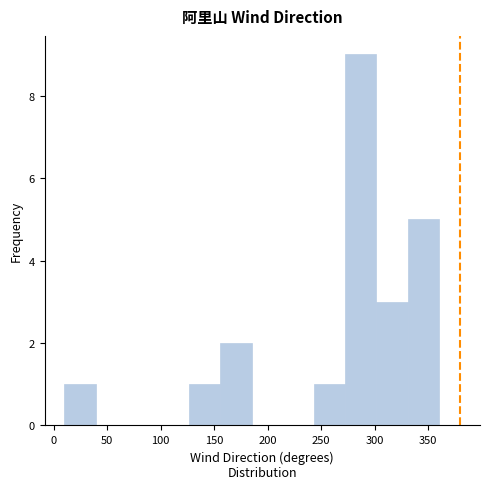

Reading left to right, transcribe this chart: for each bar, give the range it covers on the x-axis and its height. Neither the bar edges nor the heights are printed on the chart, so give them approximately, as read against the axes.

10 to 40: 1
40 to 70: 0
70 to 100: 0
100 to 125: 0
125 to 155: 1
155 to 185: 2
185 to 215: 0
215 to 245: 0
245 to 275: 1
275 to 300: 9
300 to 330: 3
330 to 360: 5